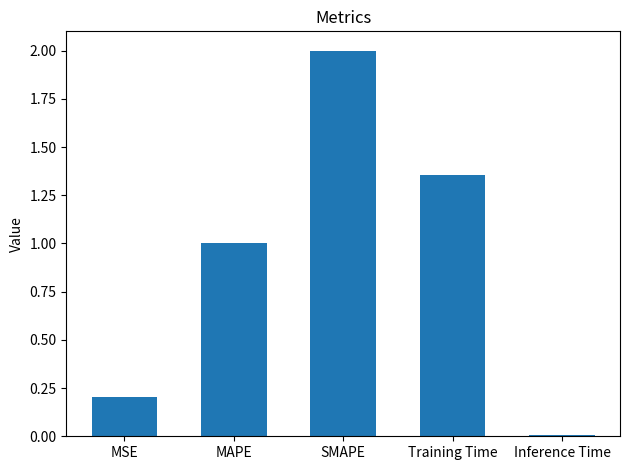

What is the label of the 2nd bar from the right?

Training Time